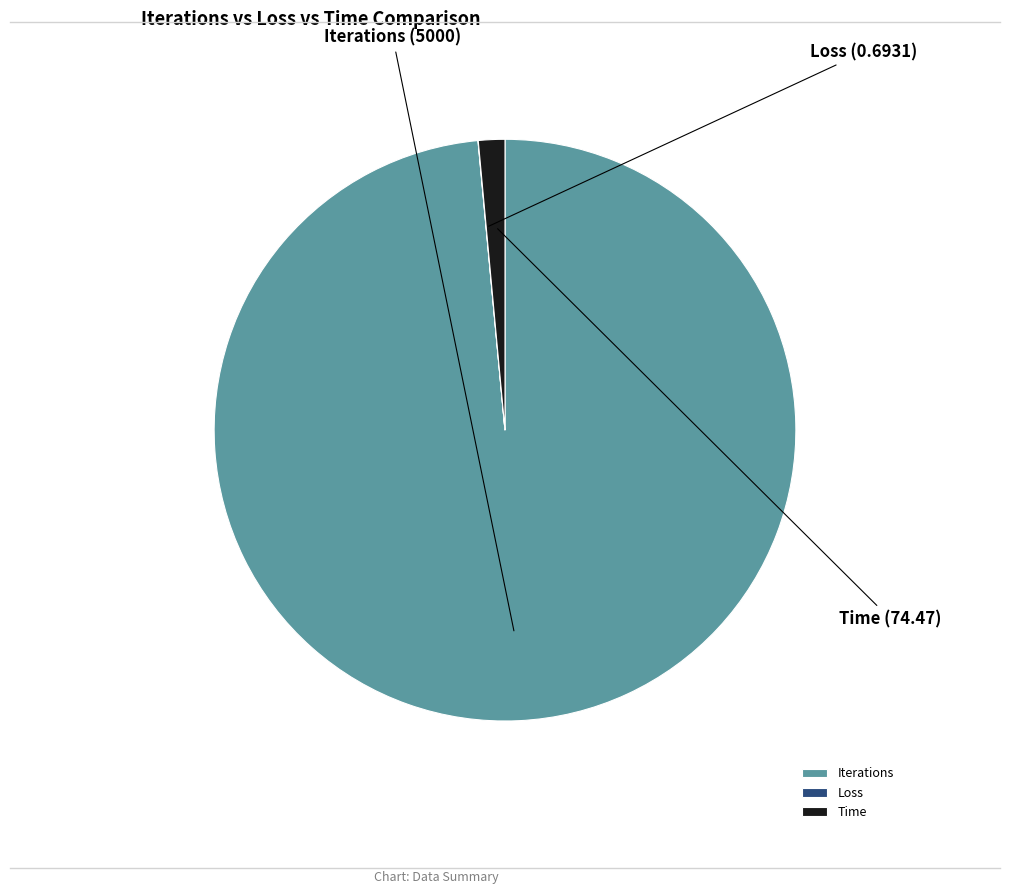

Which has a higher value, Time or Iterations?

Iterations